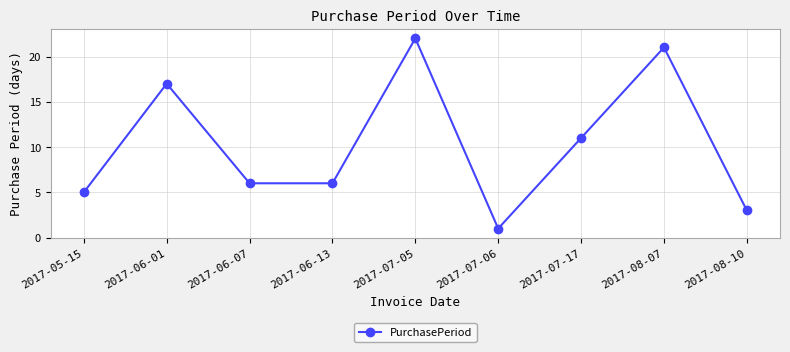

Which category has the lowest value across all series?

2017-07-06